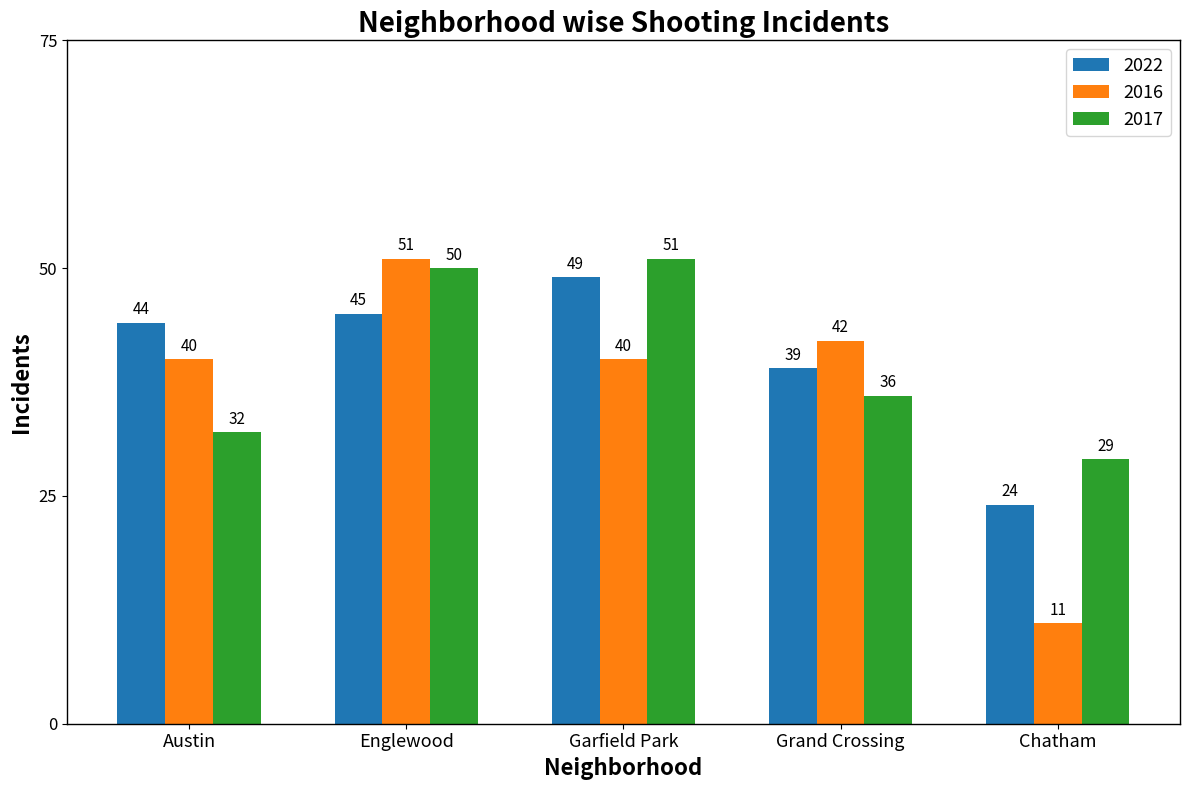

How many distinct data groups are displayed?

3